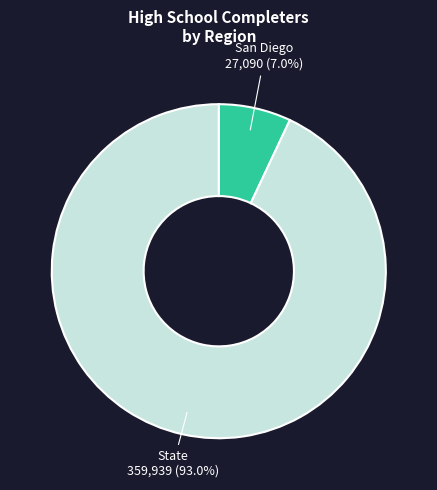

Is there any slice that represents more than half of the pie?

Yes